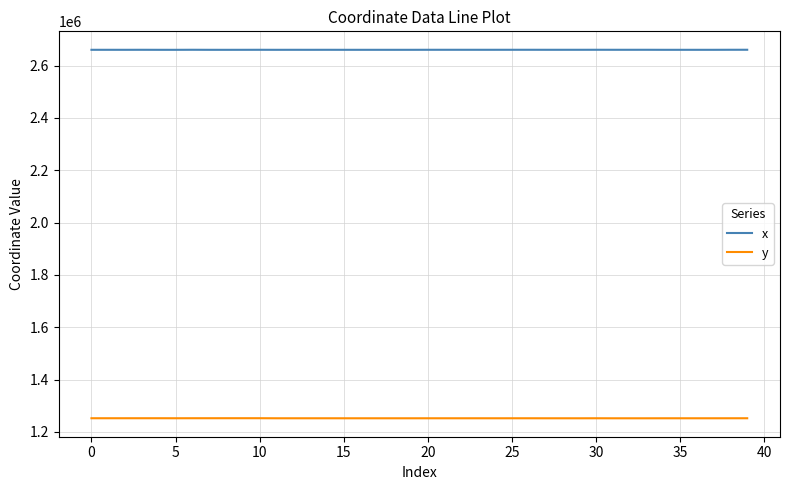

What is the difference between the maximum and minimum values in the y series?

334.2